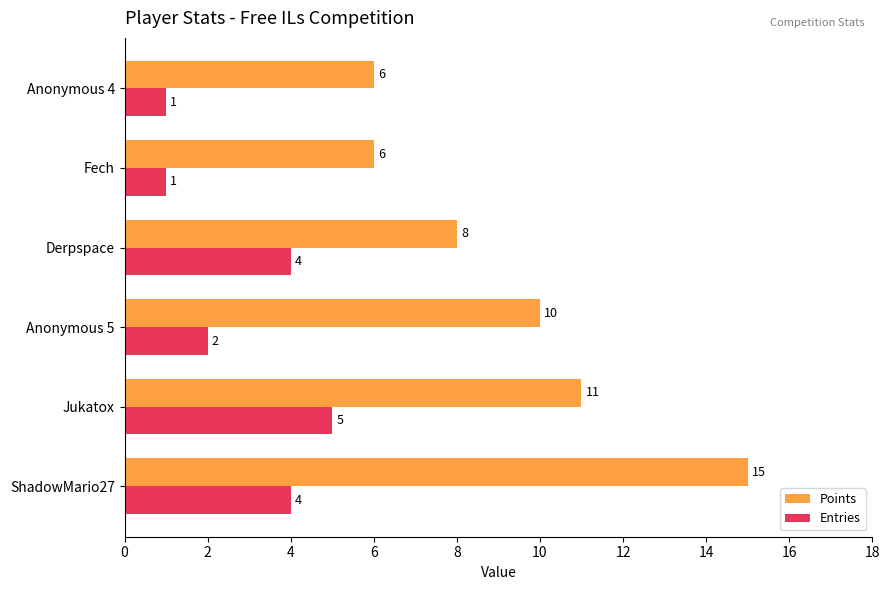

What is the sum of all Entries values?

17